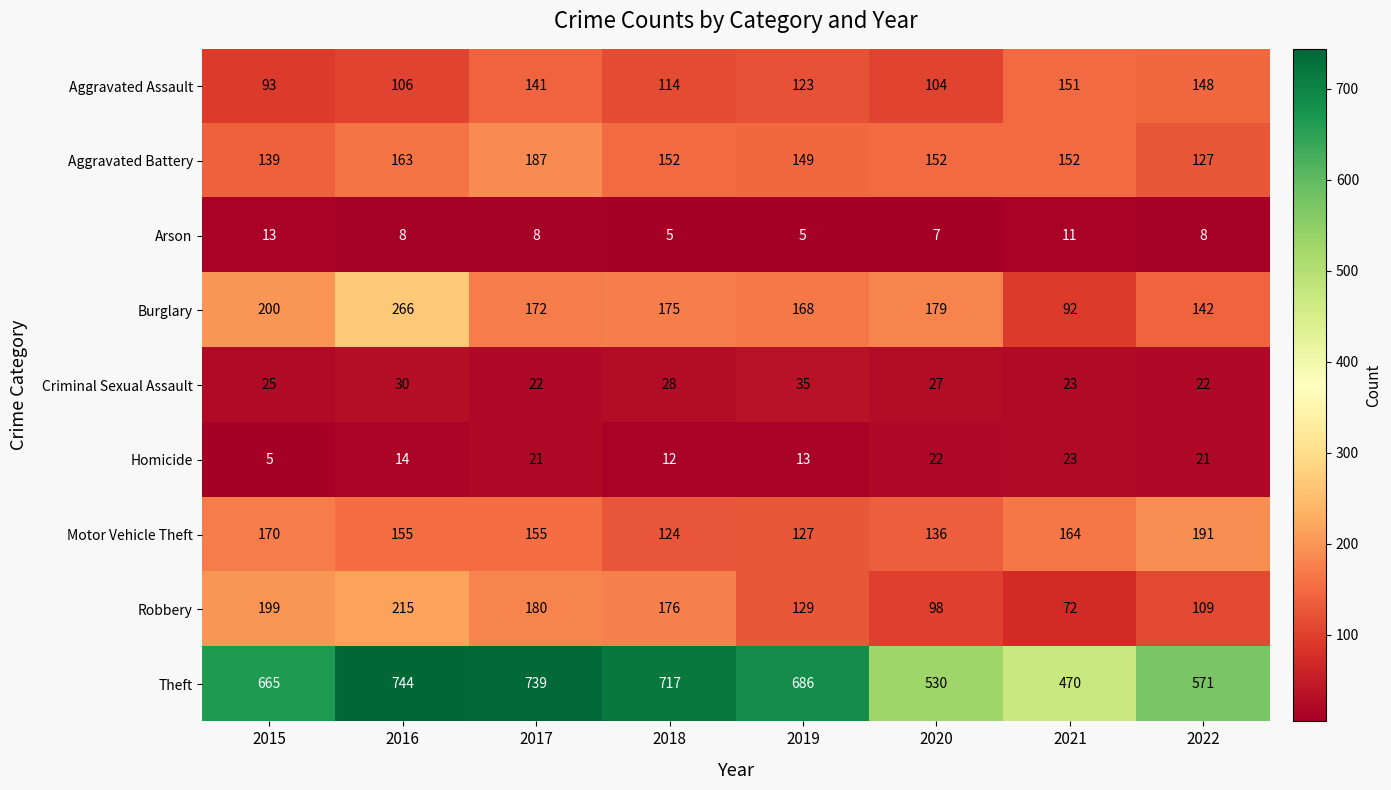

What is the minimum value shown in the chart?

5